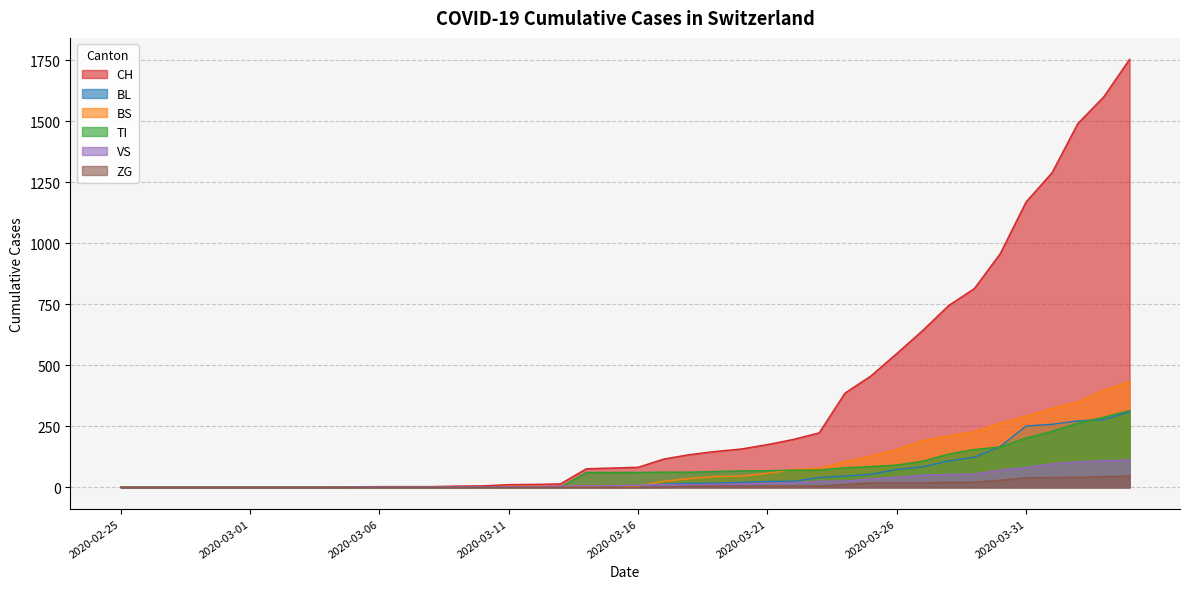

How many times do TI and BS cross each other?

2